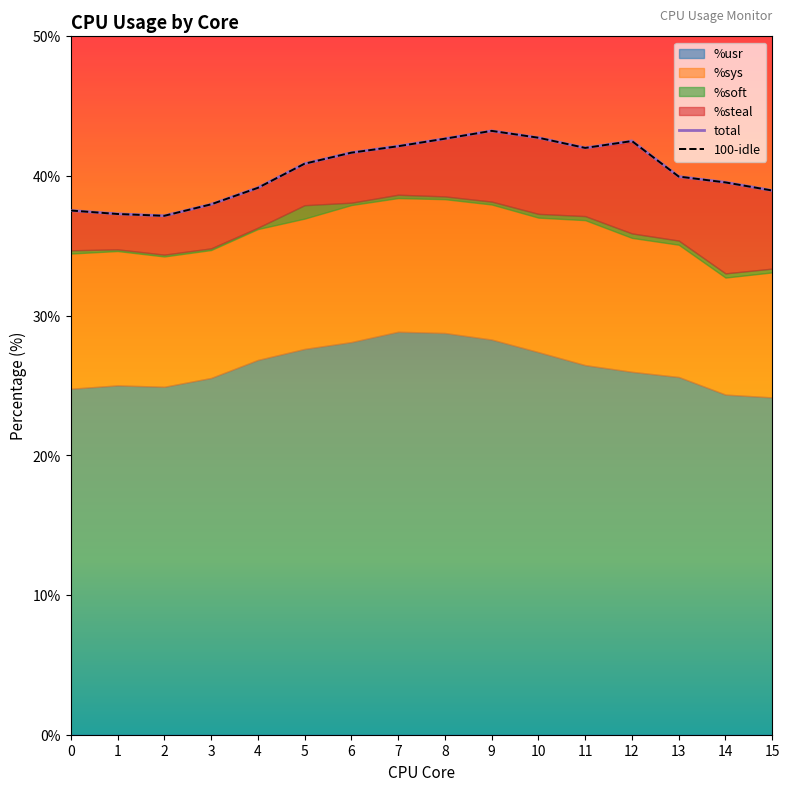

How many values in the 100-idle series exceed 40?

8